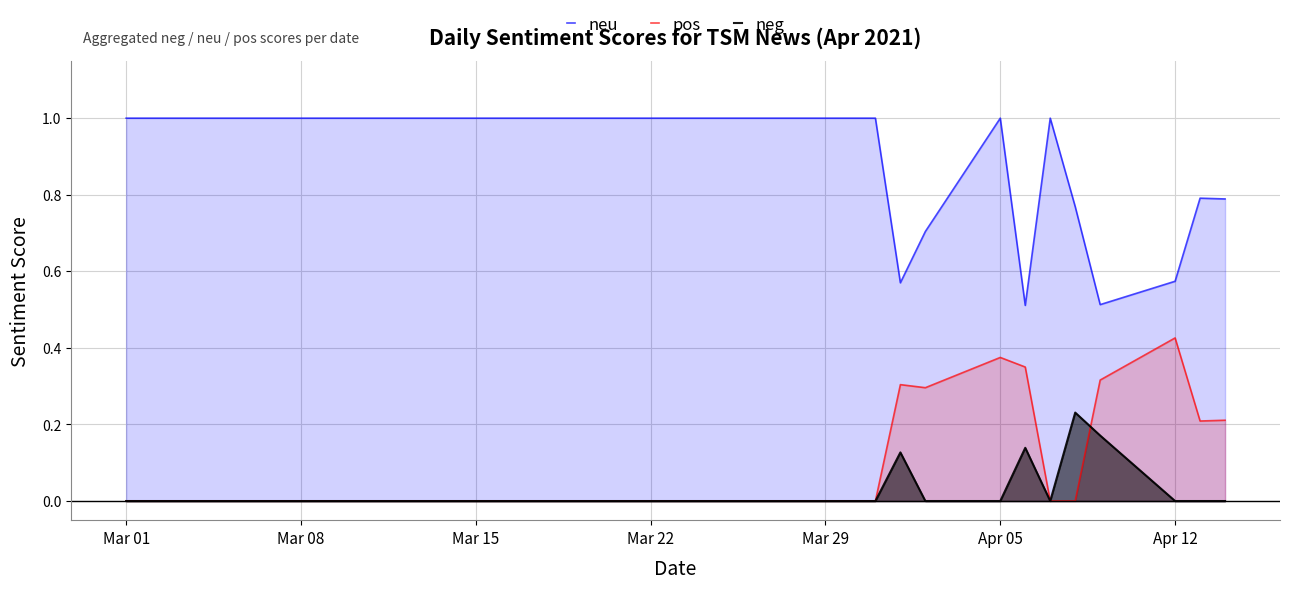

The value of pos at Mar 29 is 0.0. True or false?

True